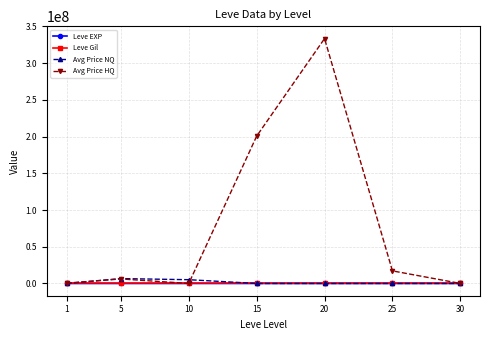

What is the difference between the highest and lowest values at 25?

17150705.7